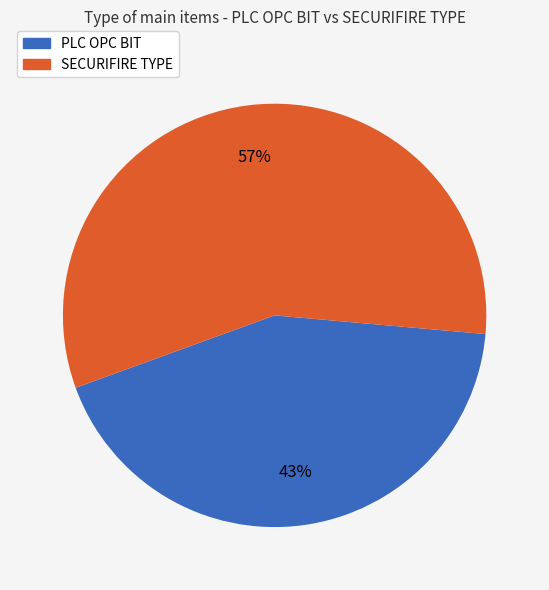

Which category has the smallest portion of the pie?

PLC OPC BIT